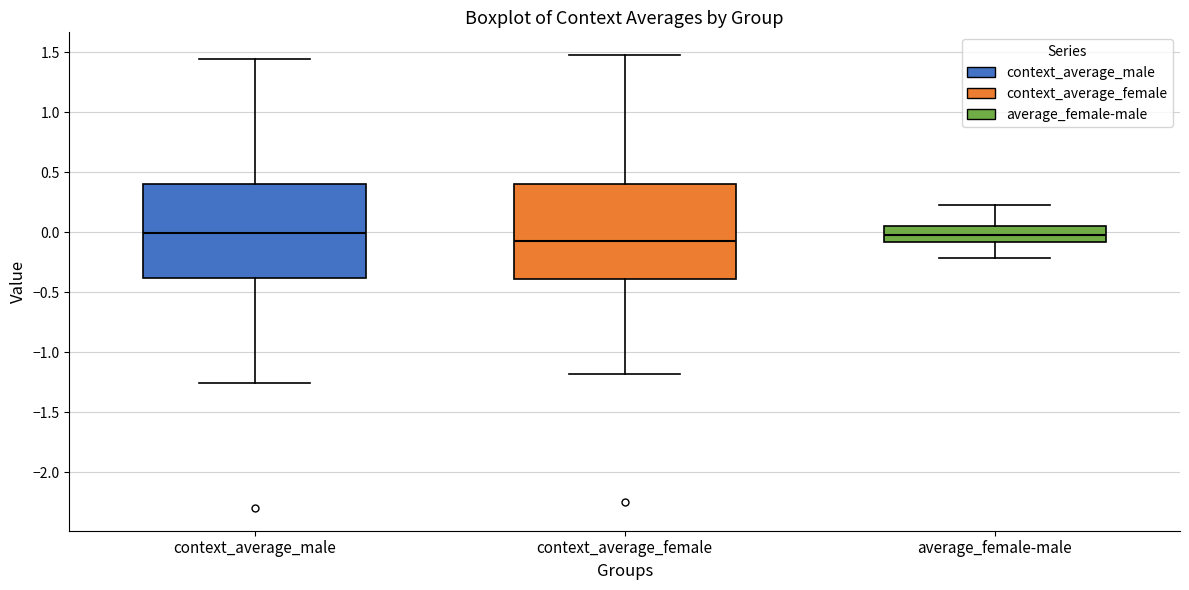

Reading left to right, transcribe this box plot: for each box, give where its median line is, the range the box spans, and where its two whiskers end, as read against the y-axis. The values are not printed on the chart, so give them approximately, as read against the axis.

context_average_male: median 0.00, box -0.40 to 0.40, whiskers -1.25 to 1.45
context_average_female: median -0.05, box -0.40 to 0.40, whiskers -1.20 to 1.50
average_female-male: median 0.00, box -0.10 to 0.05, whiskers -0.20 to 0.20